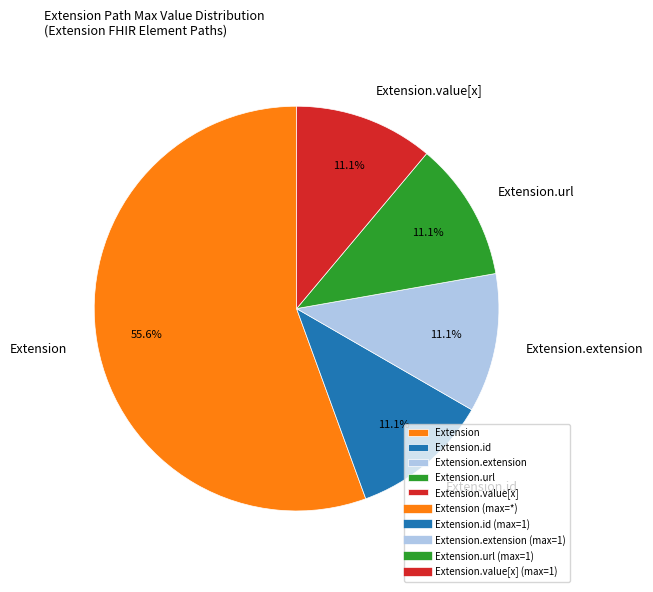

Does any single category account for the majority?

Yes